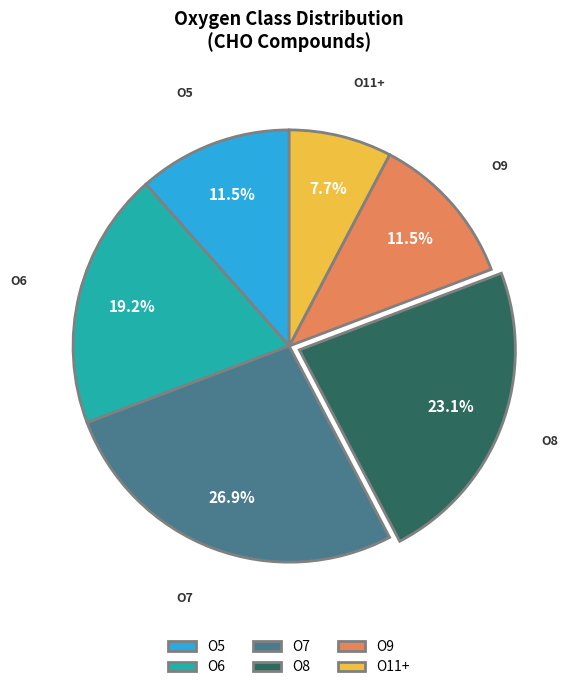

Is it true that O8 is 23% of the pie?

True